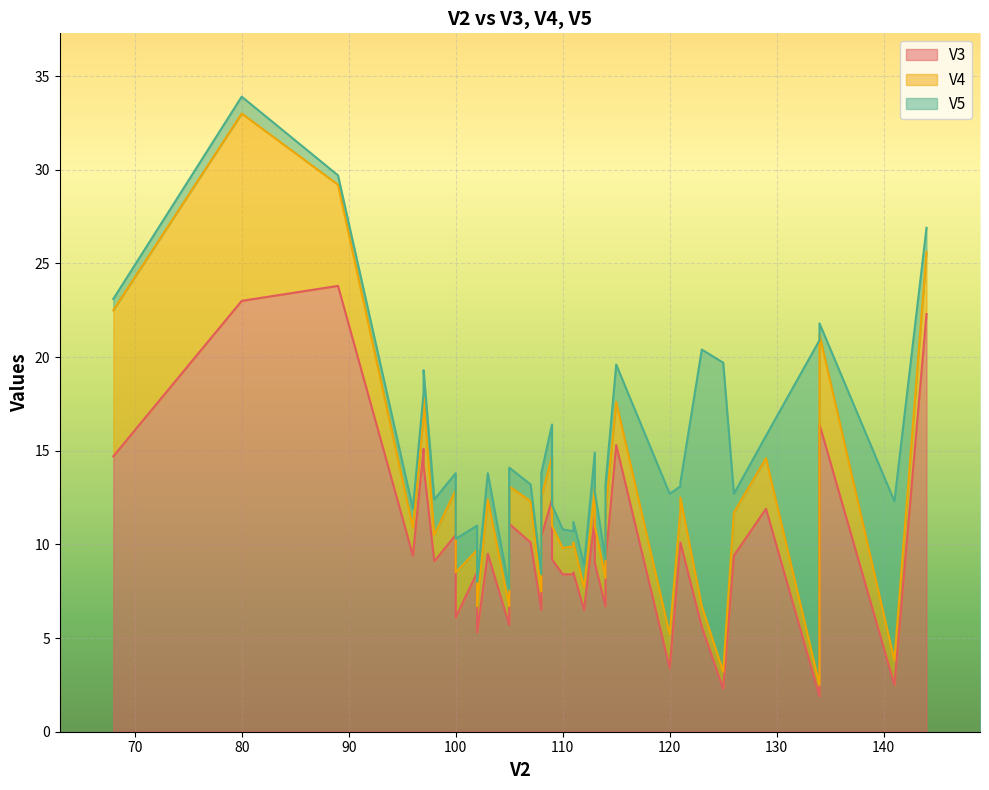

What value does the V3 series have at 123?

5.6